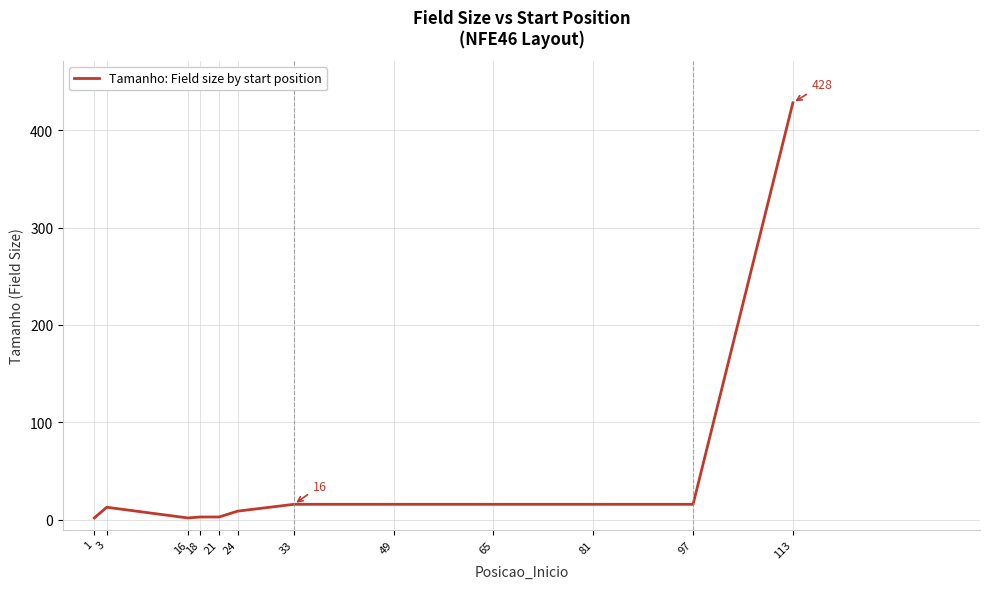

What is the difference between the maximum and minimum values?

426